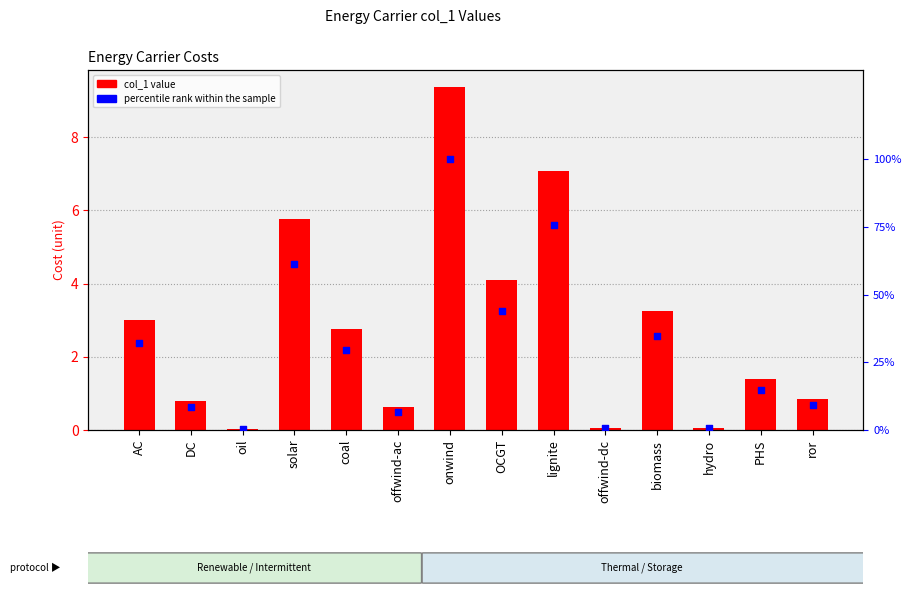

Which series reaches the minimum Y coordinate?

col_1